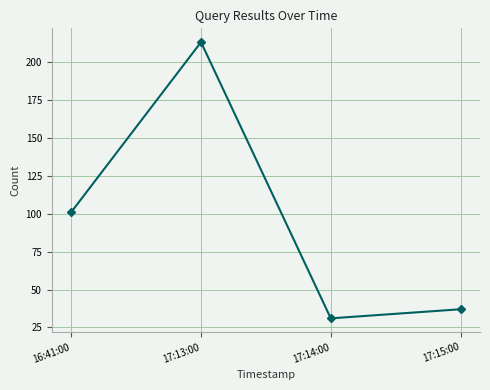

Where is the data nearest to the value 122?

16:41:00